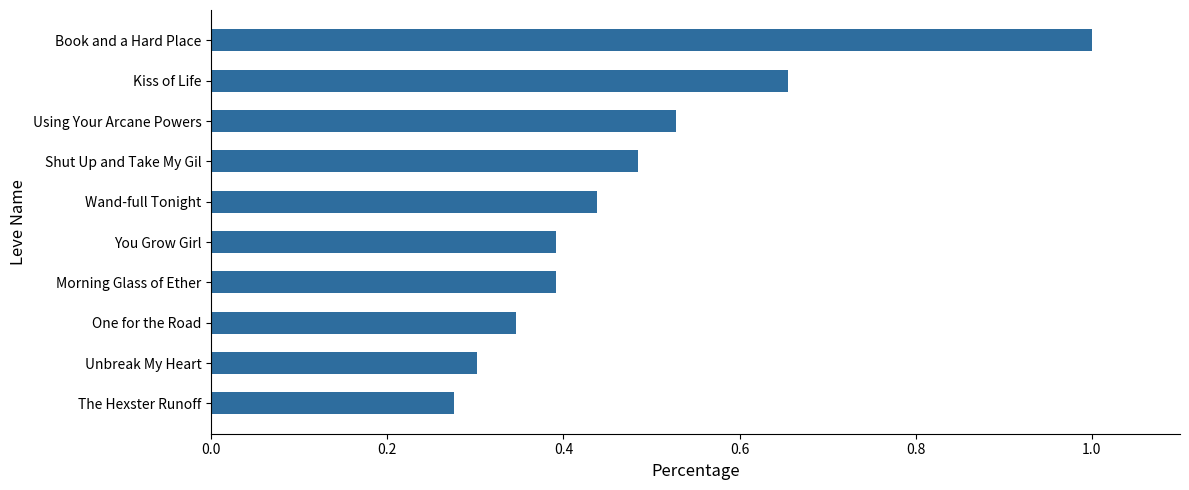

What is the sum of all values?

4.8